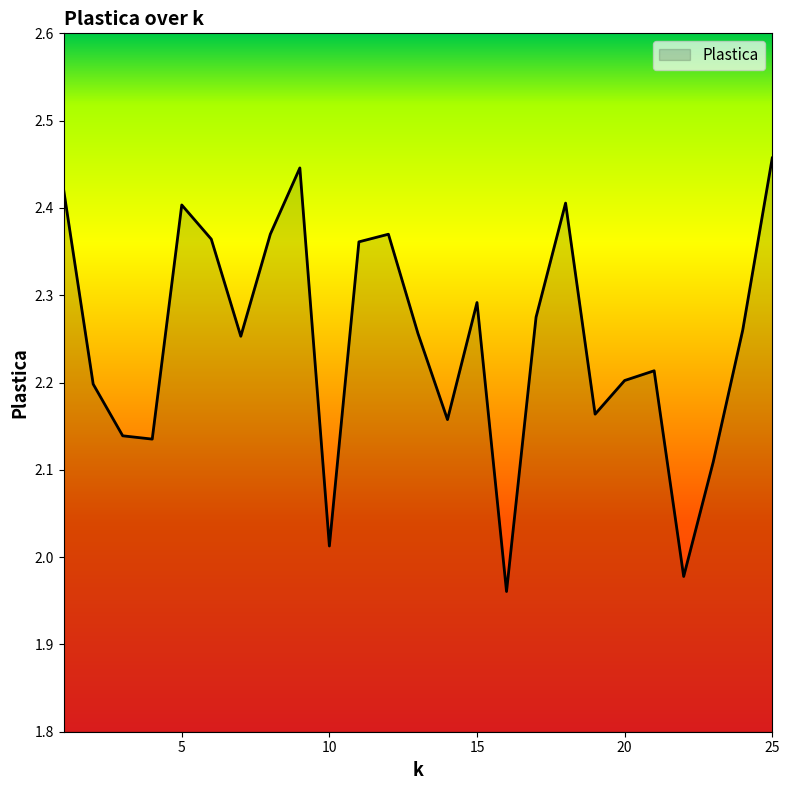

True or false: there are more than 0 points higher than both neighbors.

True